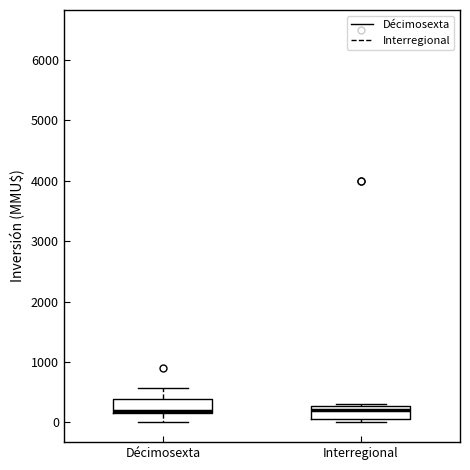

Where is the lower edge of the box for Interregional on the y-axis? The values are not printed on the chart, so give them approximately, as read against the axis.

100